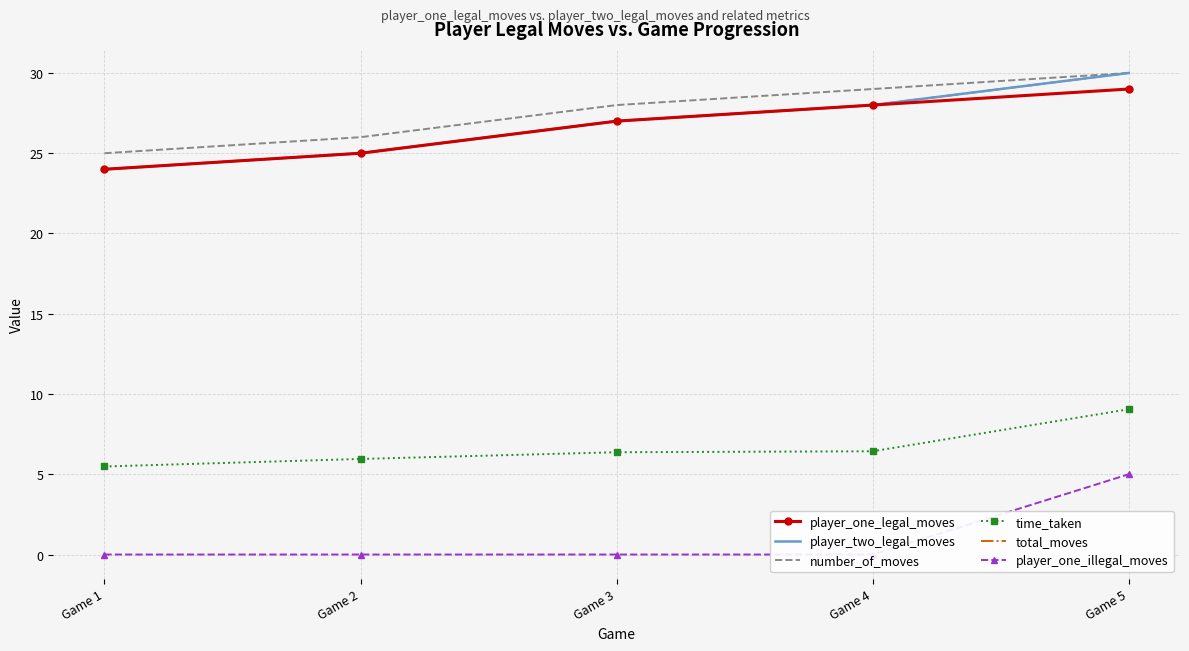

True or false: number_of_moves has more than 1 interior local peaks.

False